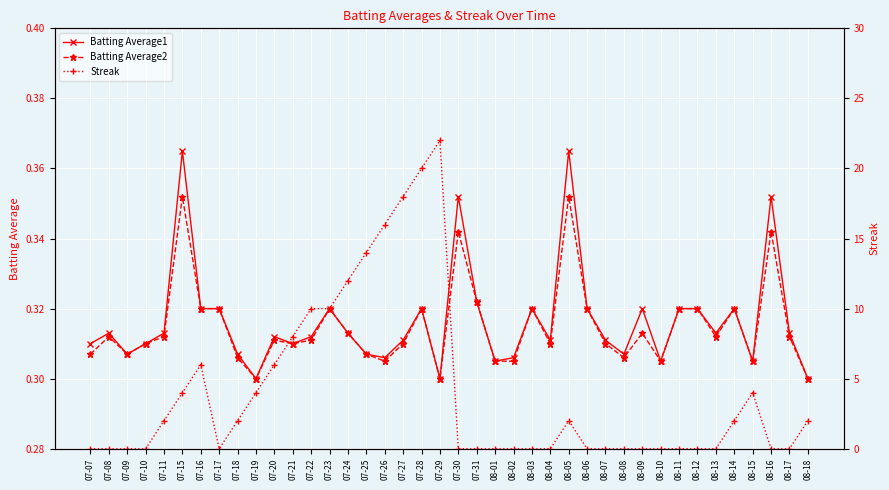

What is the value of the Batting Average2 point at the 29th from the left?

0.3